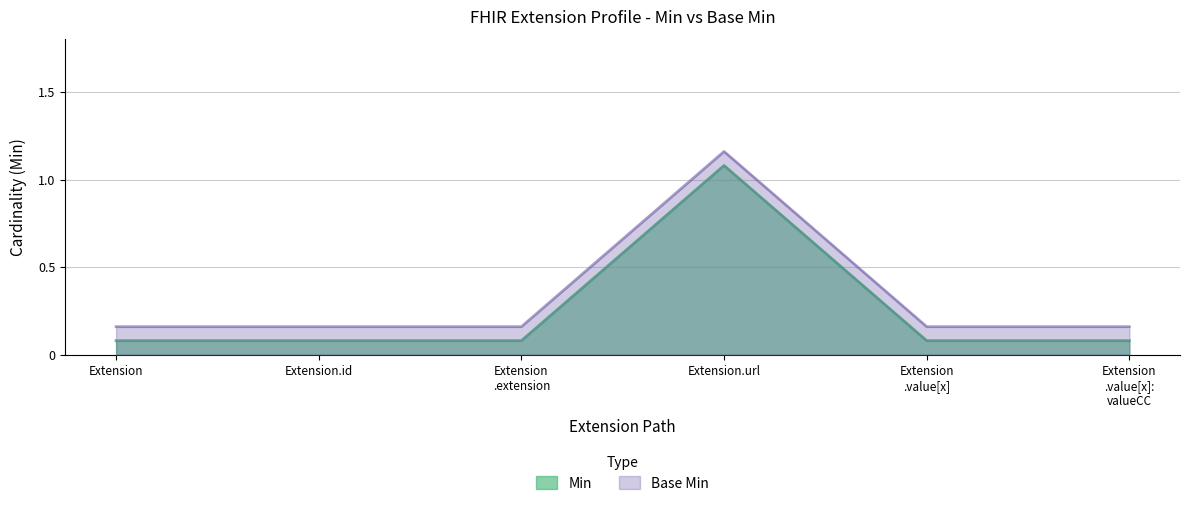

What is the value of the Base Min point at the 4th from the left?

1.2